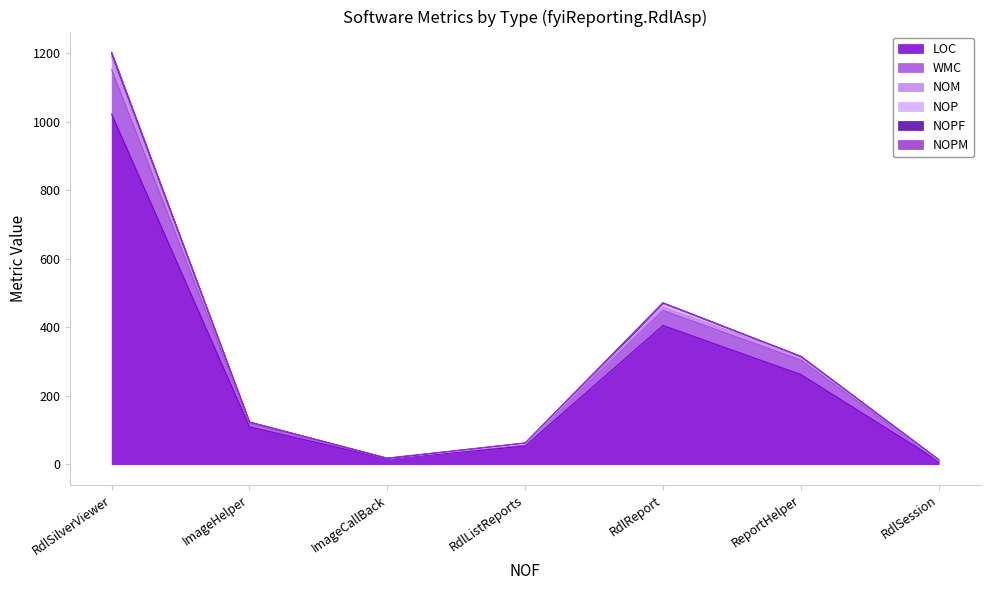

At which label does LOC reach its peak?

RdlSilverViewer